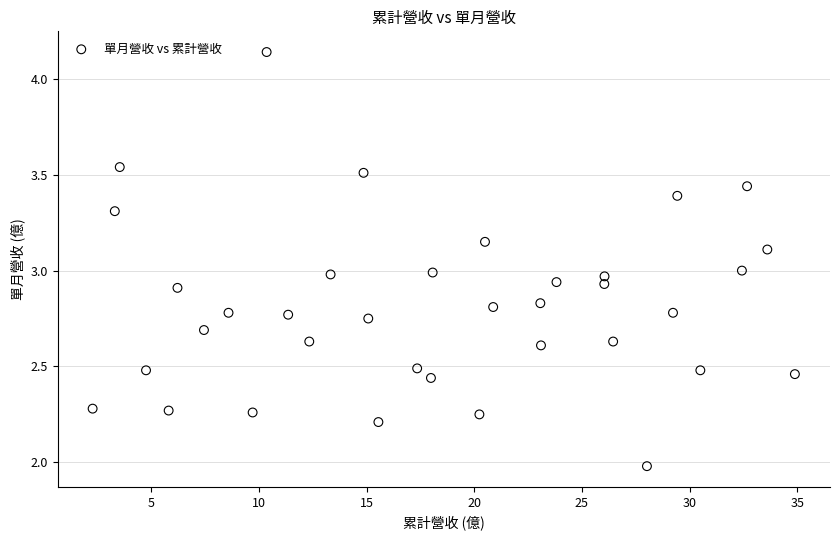

What is the range of X values (max minus min)?

32.6